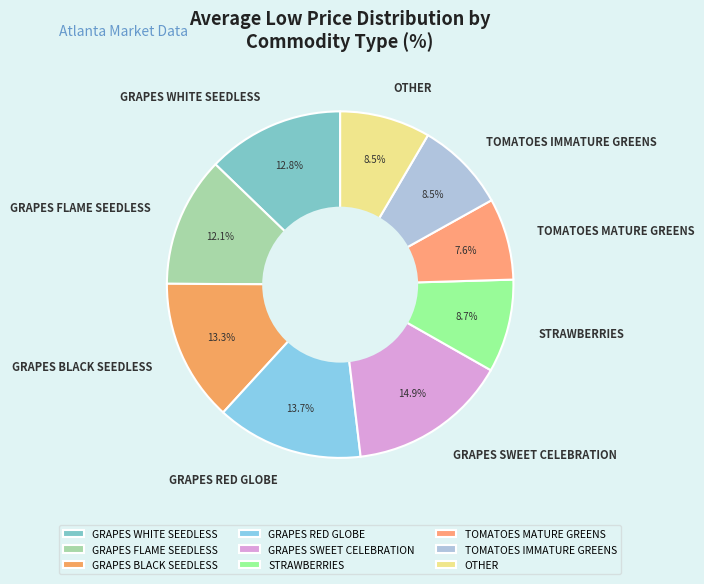

Which category has the smallest portion of the pie?

TOMATOES MATURE GREENS